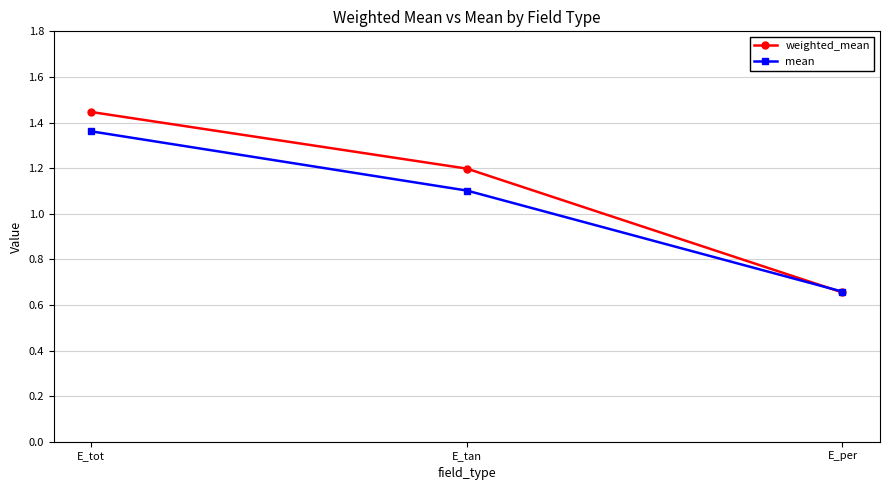

True or false: mean has a value of 0.5 at E_tot.

False